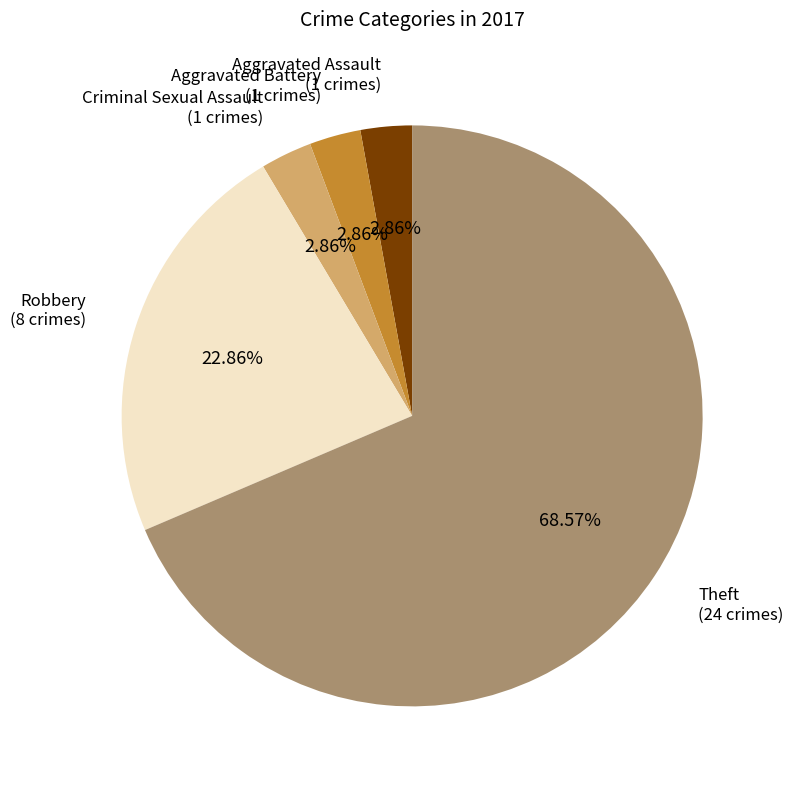

Is there any slice that represents more than half of the pie?

Yes